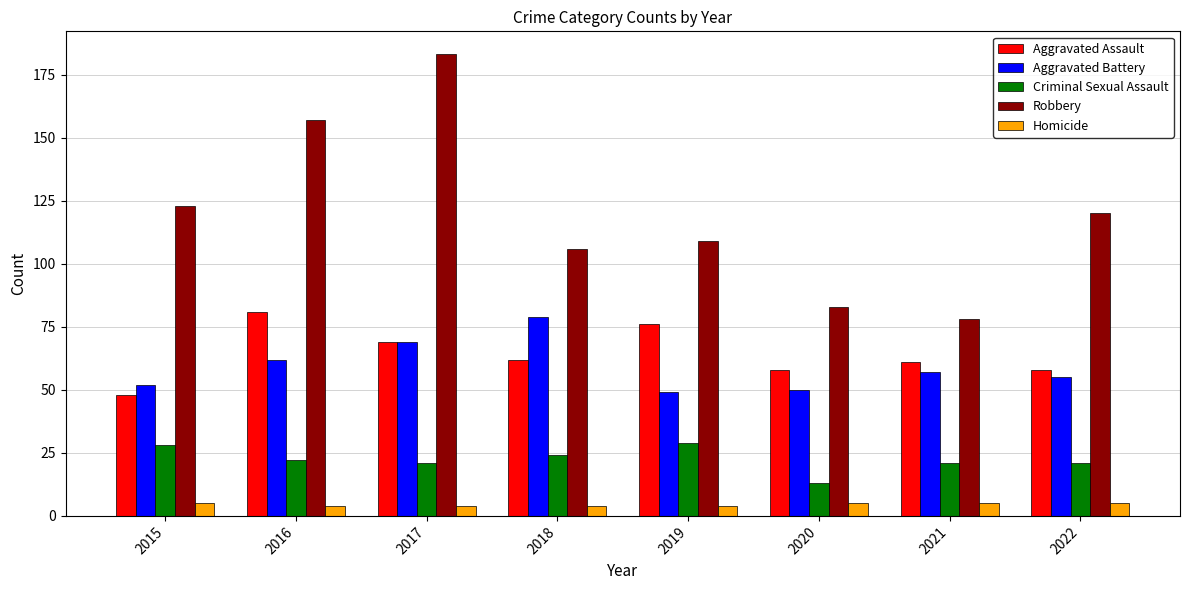

Reading right to left, extract all data points from this chart.

Aggravated Assault: 2022=58	2021=61	2020=58	2019=76	2018=62	2017=69	2016=81	2015=48
Aggravated Battery: 2022=55	2021=57	2020=50	2019=49	2018=79	2017=69	2016=62	2015=52
Criminal Sexual Assault: 2022=21	2021=21	2020=13	2019=29	2018=24	2017=21	2016=22	2015=28
Robbery: 2022=120	2021=78	2020=83	2019=109	2018=106	2017=183	2016=157	2015=123
Homicide: 2022=5	2021=5	2020=5	2019=4	2018=4	2017=4	2016=4	2015=5